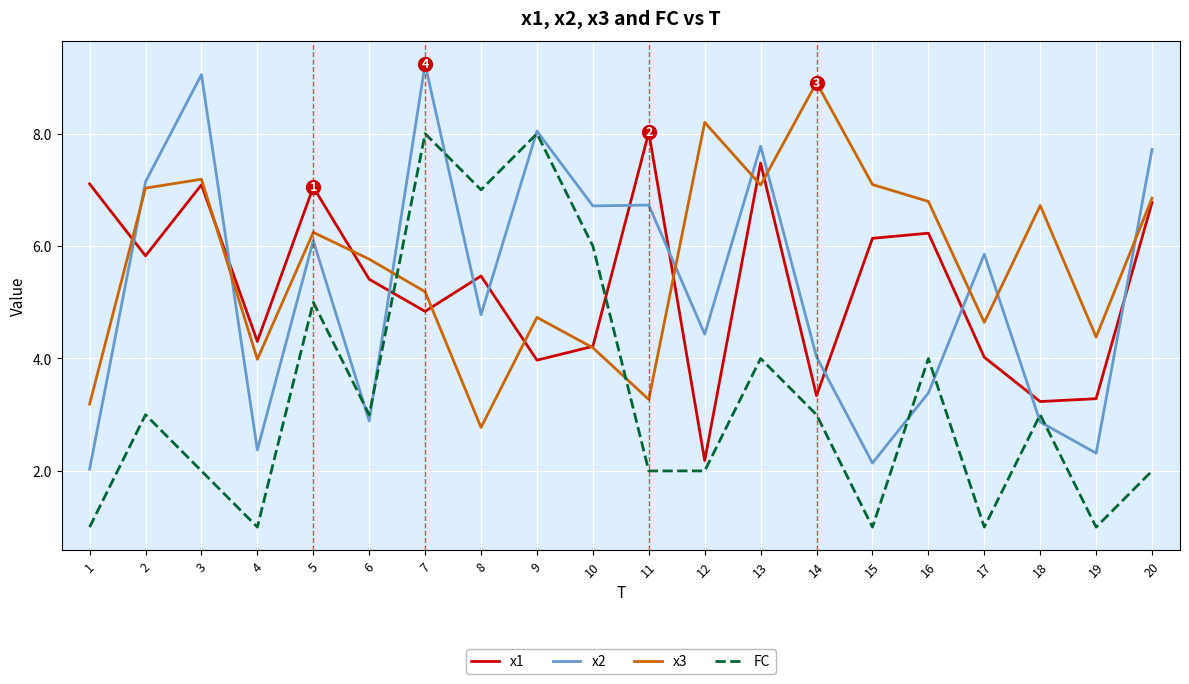

What is the spread (max minus min) of values at 1?

6.1